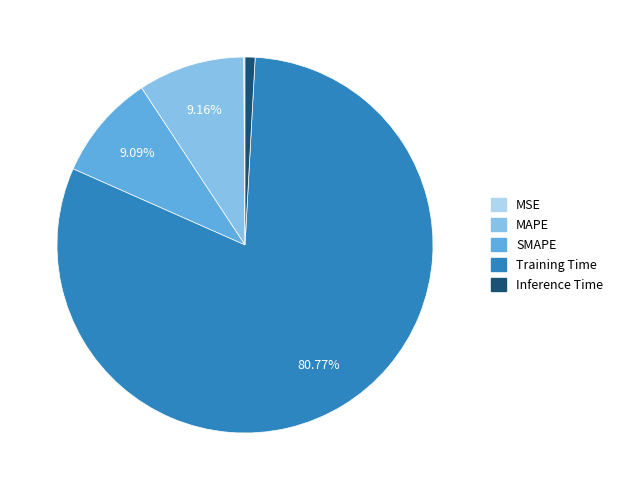

Which slice represents more than half of the pie?

Training Time